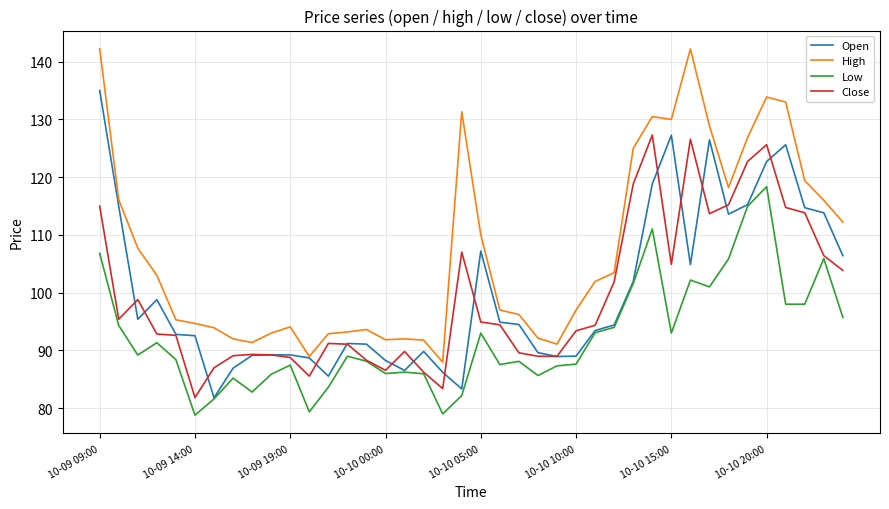

What is the minimum value for Close?

81.8